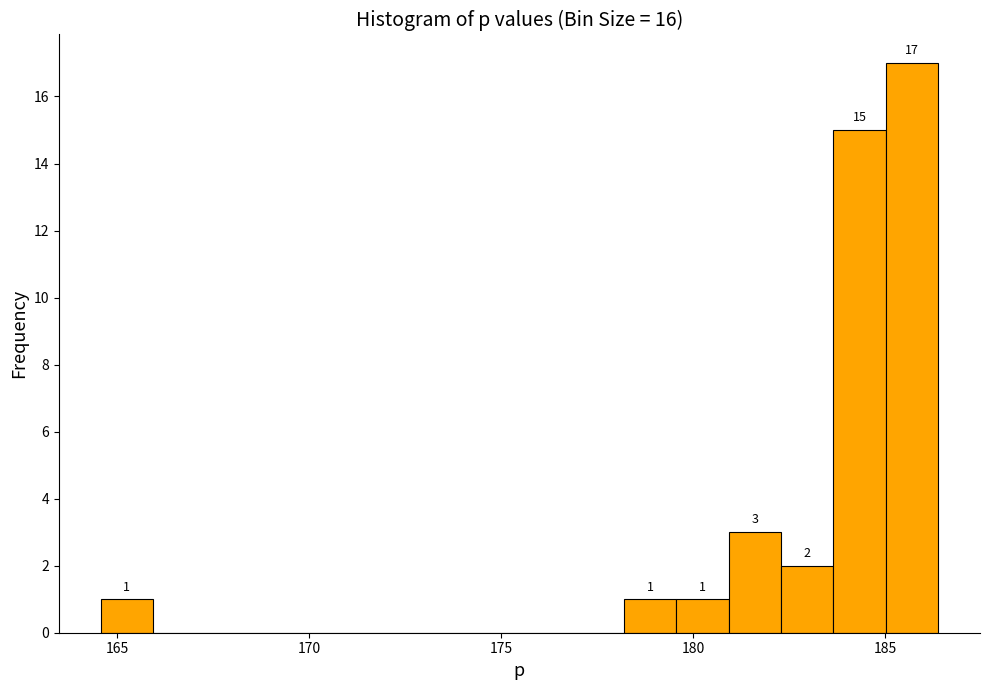

Read against the x-axis, roughly where is the centre of the tallest bar?

185.5